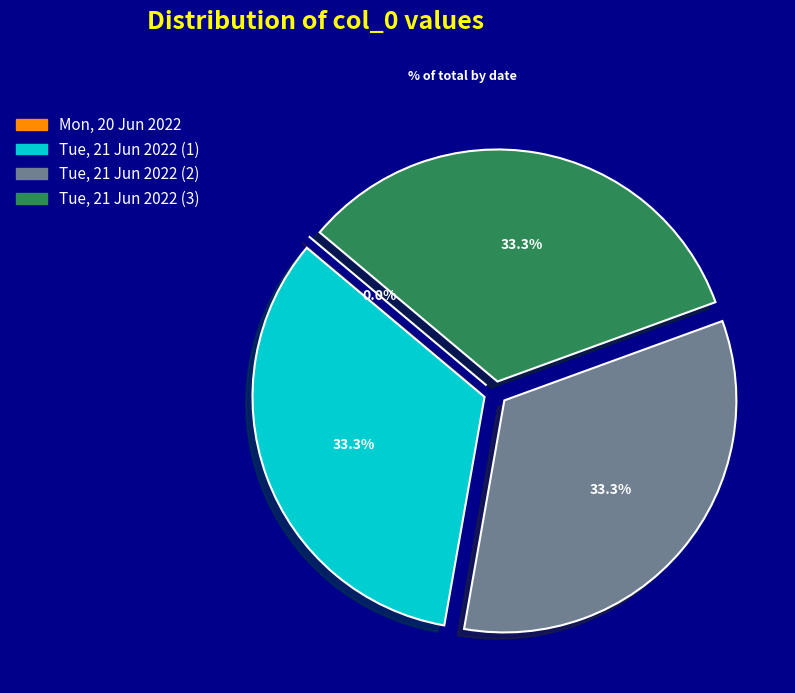

Which category has the smallest portion of the pie?

Mon, 20 Jun 2022